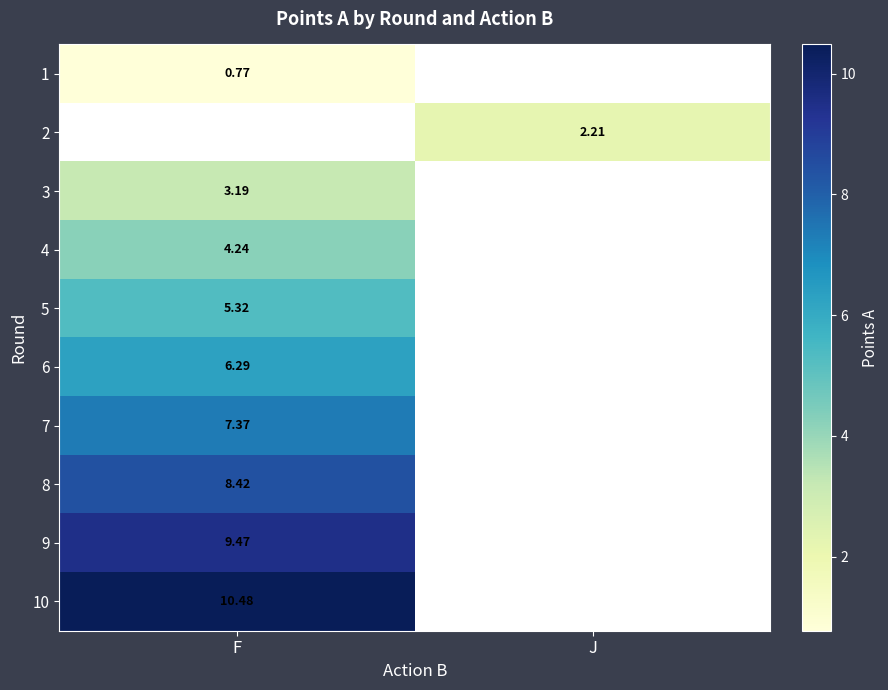

What value does the 1 series have at F?

0.8